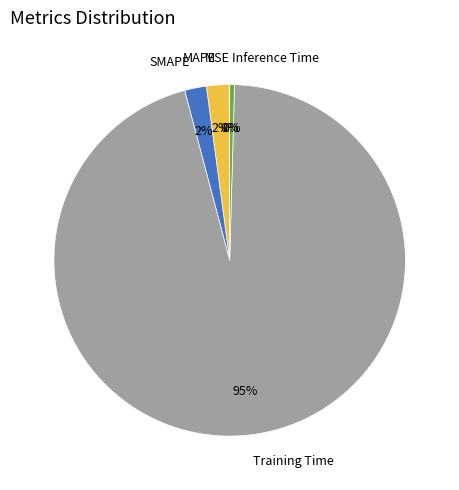

True or false: SMAPE accounts for 2% of the total.

True